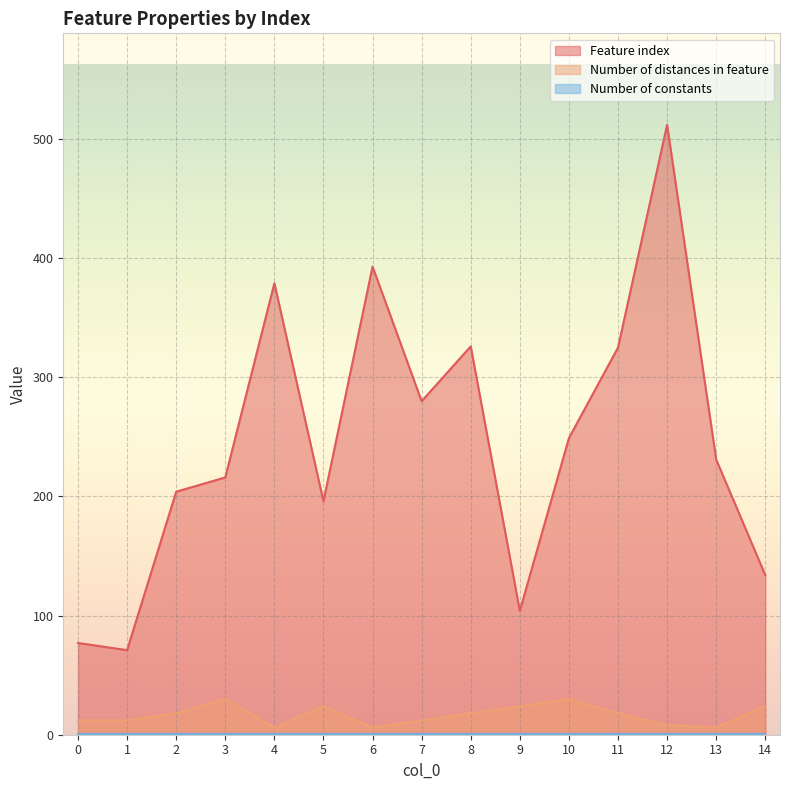

What is the highest value of the Number of distances in feature series?

30